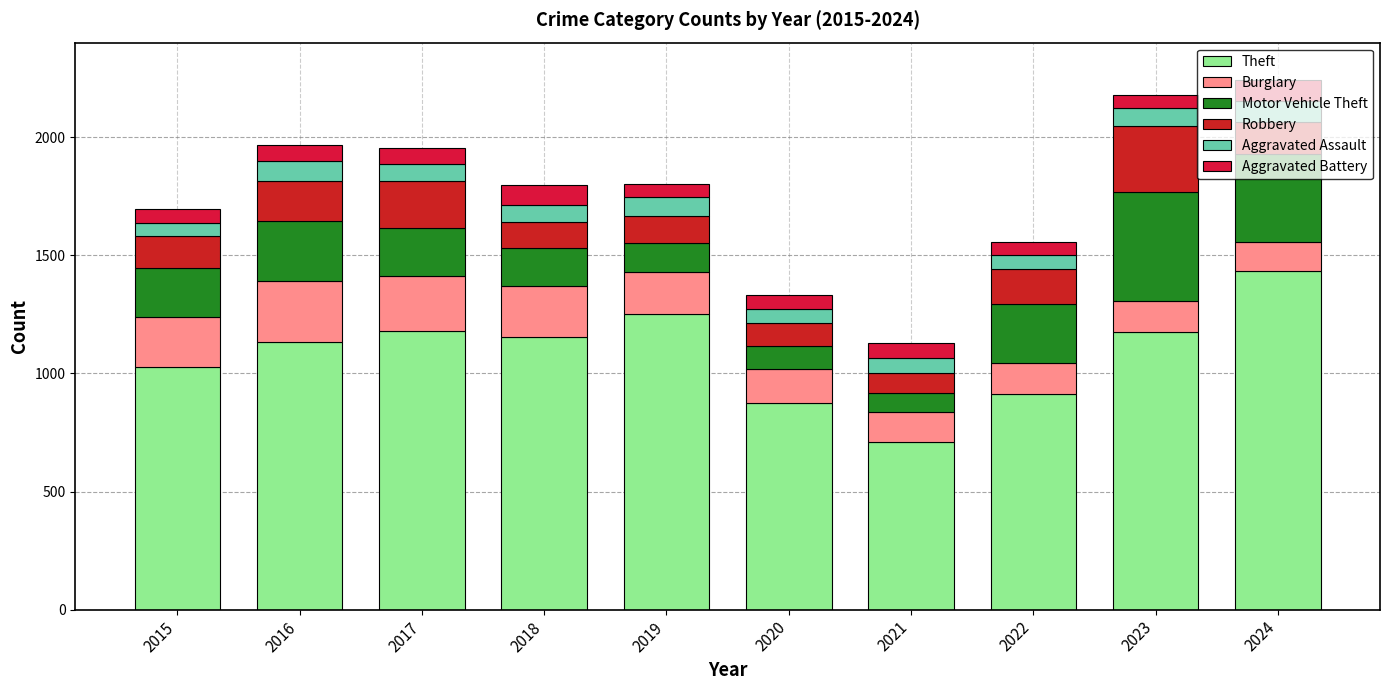

At which category is the sum across all series the highest?

2024